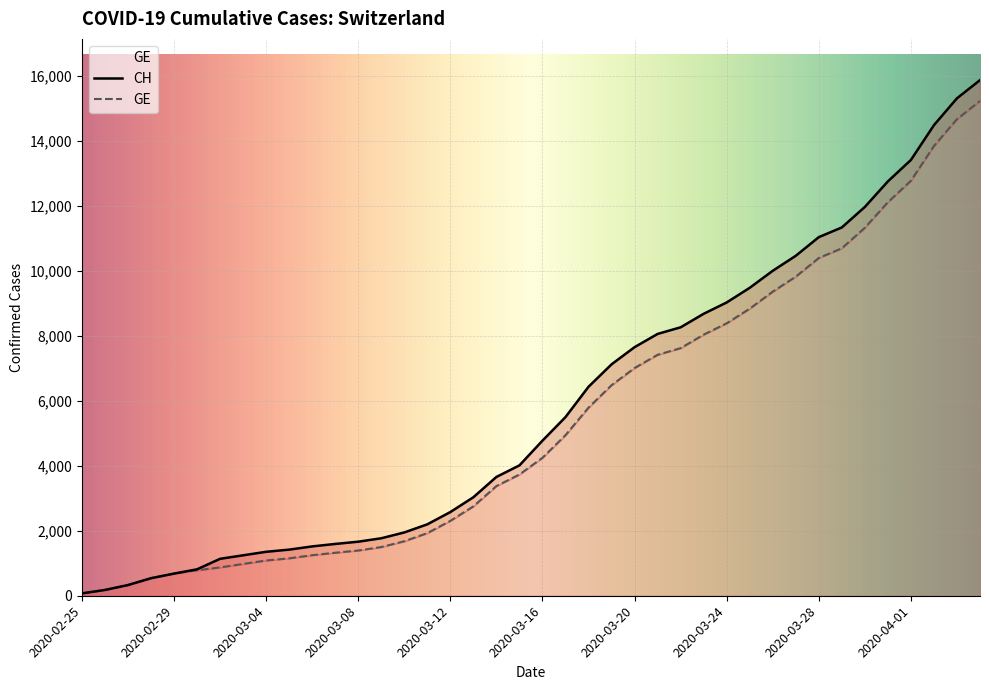

Which series has the largest total across all categories?

CH